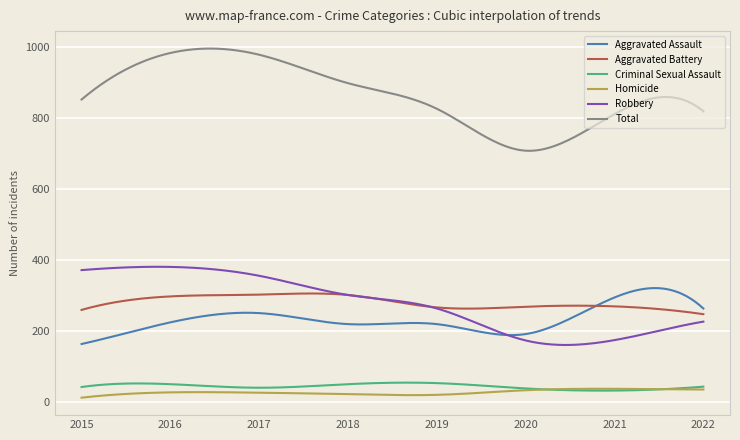

What is the greatest value displayed?

995.4